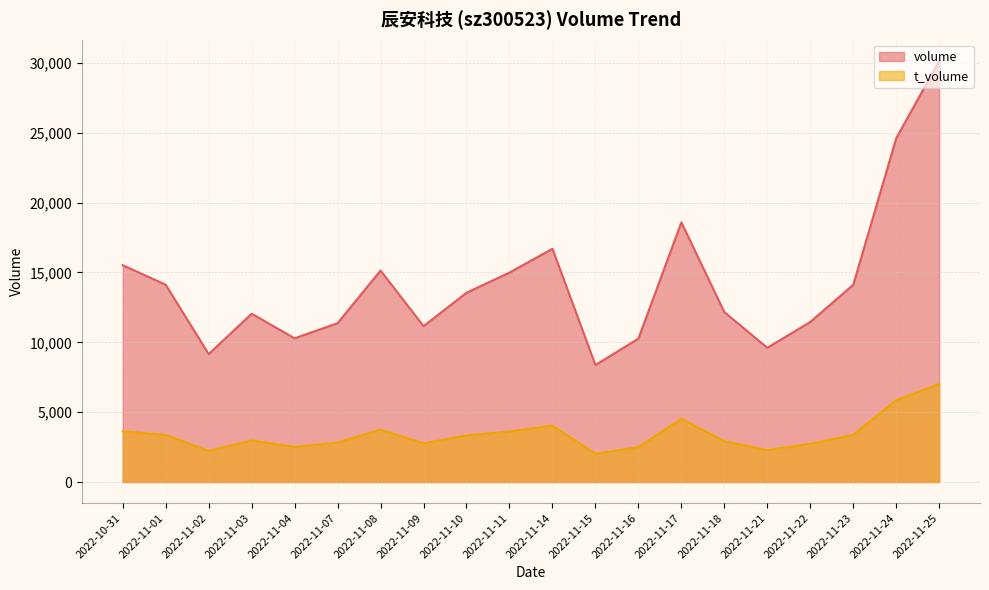

Reading left to right, transcribe all the data shown in this chart.

volume: 2022-10-31=15523	2022-11-01=14123	2022-11-02=9160	2022-11-03=12048	2022-11-04=10290	2022-11-07=11372	2022-11-08=15141	2022-11-09=11159	2022-11-10=13550	2022-11-11=14994	2022-11-14=16700	2022-11-15=8376	2022-11-16=10266	2022-11-17=18589	2022-11-18=12166	2022-11-21=9611	2022-11-22=11459	2022-11-23=14121	2022-11-24=24609	2022-11-25=30156
t_volume: 2022-10-31=3631	2022-11-01=3370	2022-11-02=2229	2022-11-03=2975	2022-11-04=2512	2022-11-07=2825	2022-11-08=3749	2022-11-09=2765	2022-11-10=3333	2022-11-11=3614	2022-11-14=4049	2022-11-15=2023	2022-11-16=2495	2022-11-17=4529	2022-11-18=2922	2022-11-21=2285	2022-11-22=2735	2022-11-23=3376	2022-11-24=5864	2022-11-25=7017